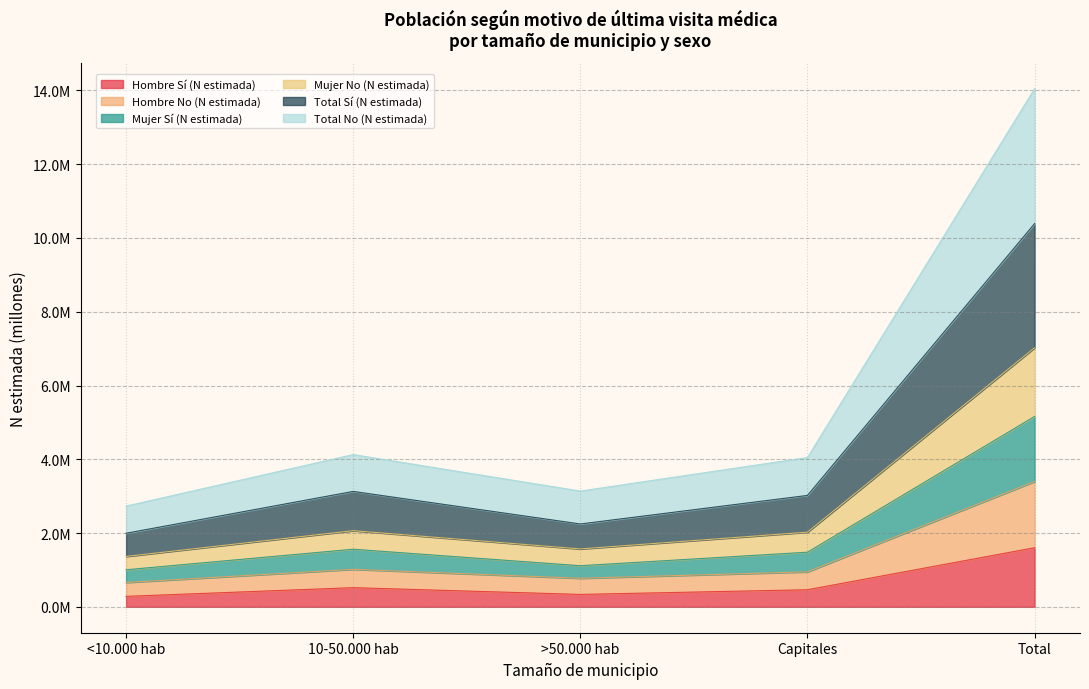

The Hombre Sí (N estimada) series shows 0.1 at >50.000 hab. True or false?

False